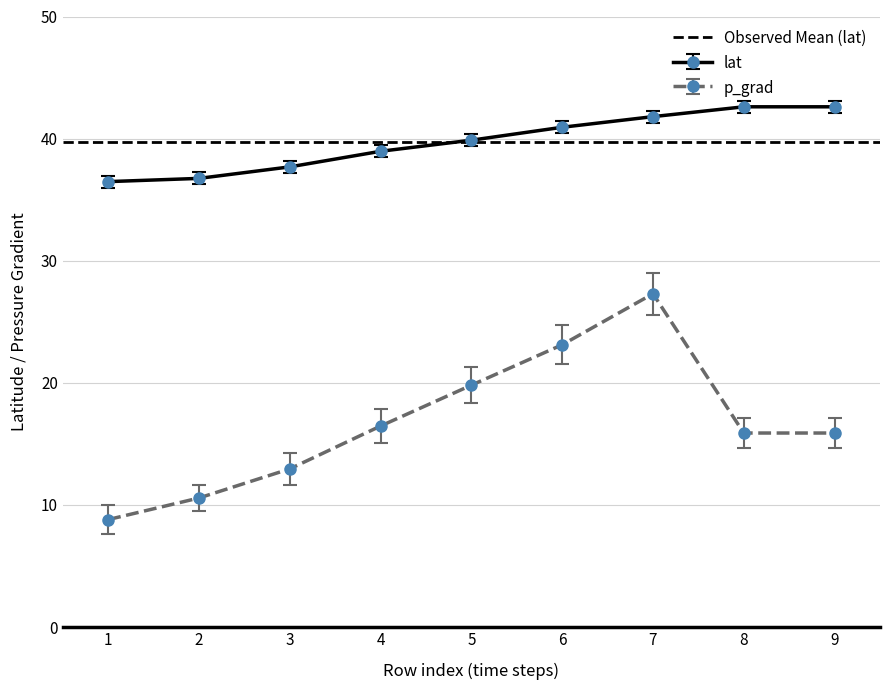

What is the value of the lat point at the 9th from the left?

42.6